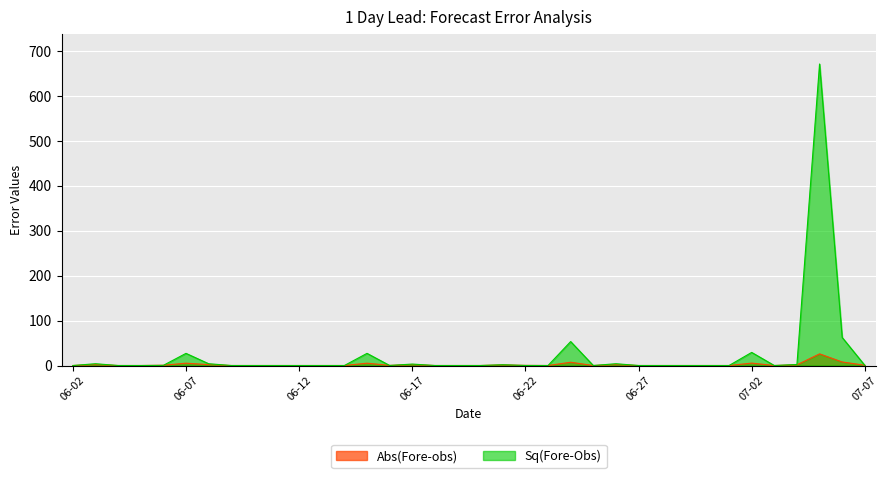

What is the sum of all Sq(Fore-Obs) values?

889.8